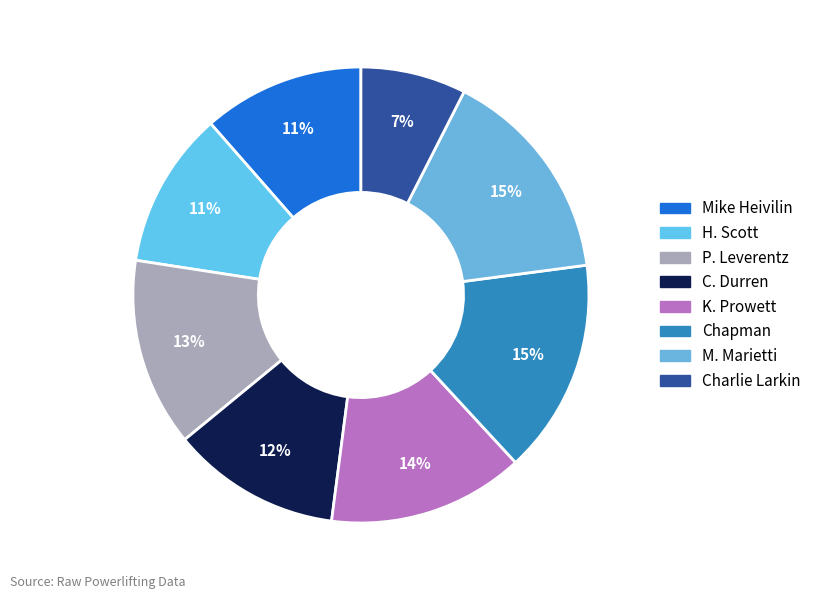

Rank the categories by value from highest to lowest.

M. Marietti, Chapman, K. Prowett, P. Leverentz, C. Durren, Mike Heivilin, H. Scott, Charlie Larkin